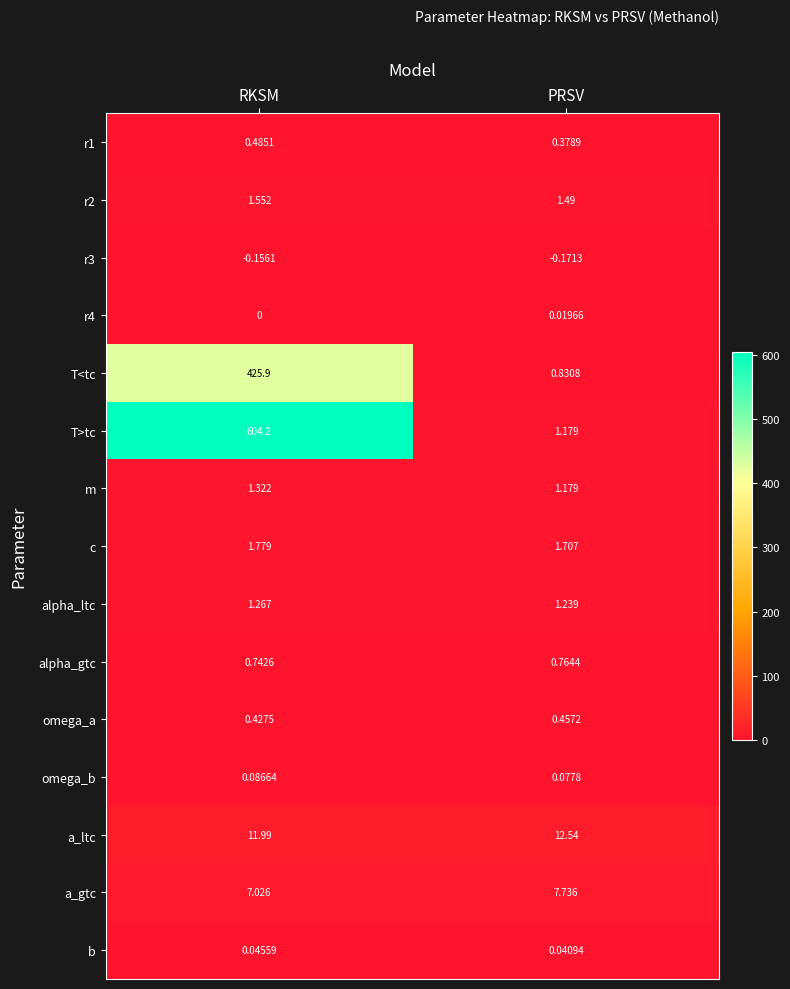

Rank the categories by r3 value from highest to lowest.

RKSM, PRSV